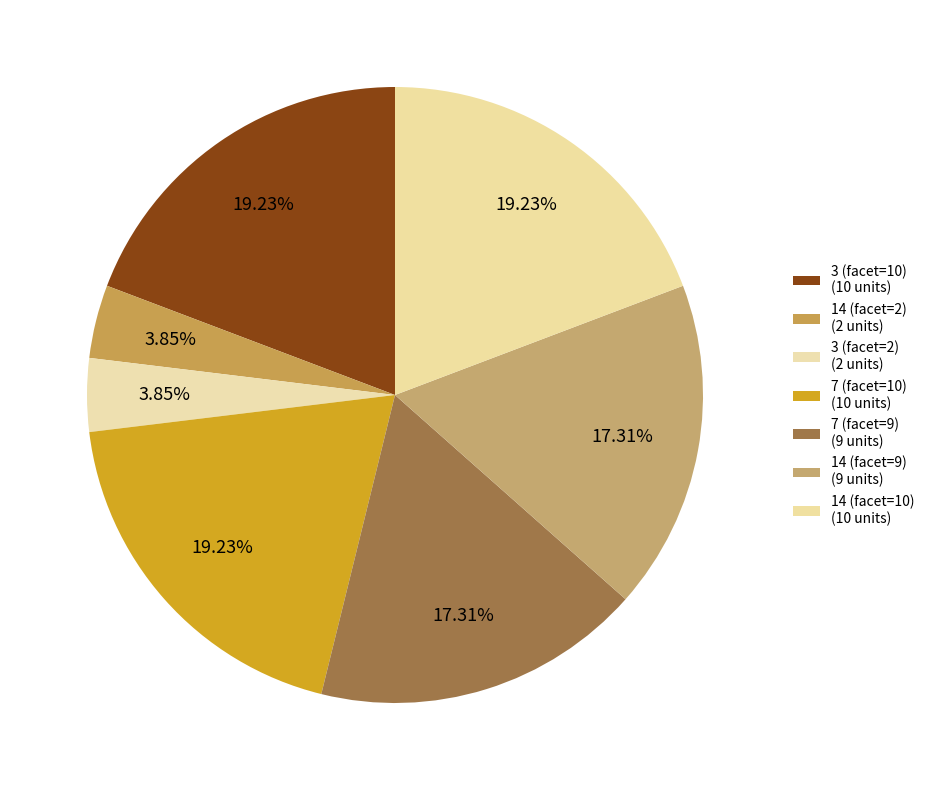

How many slices are in this pie chart?

7